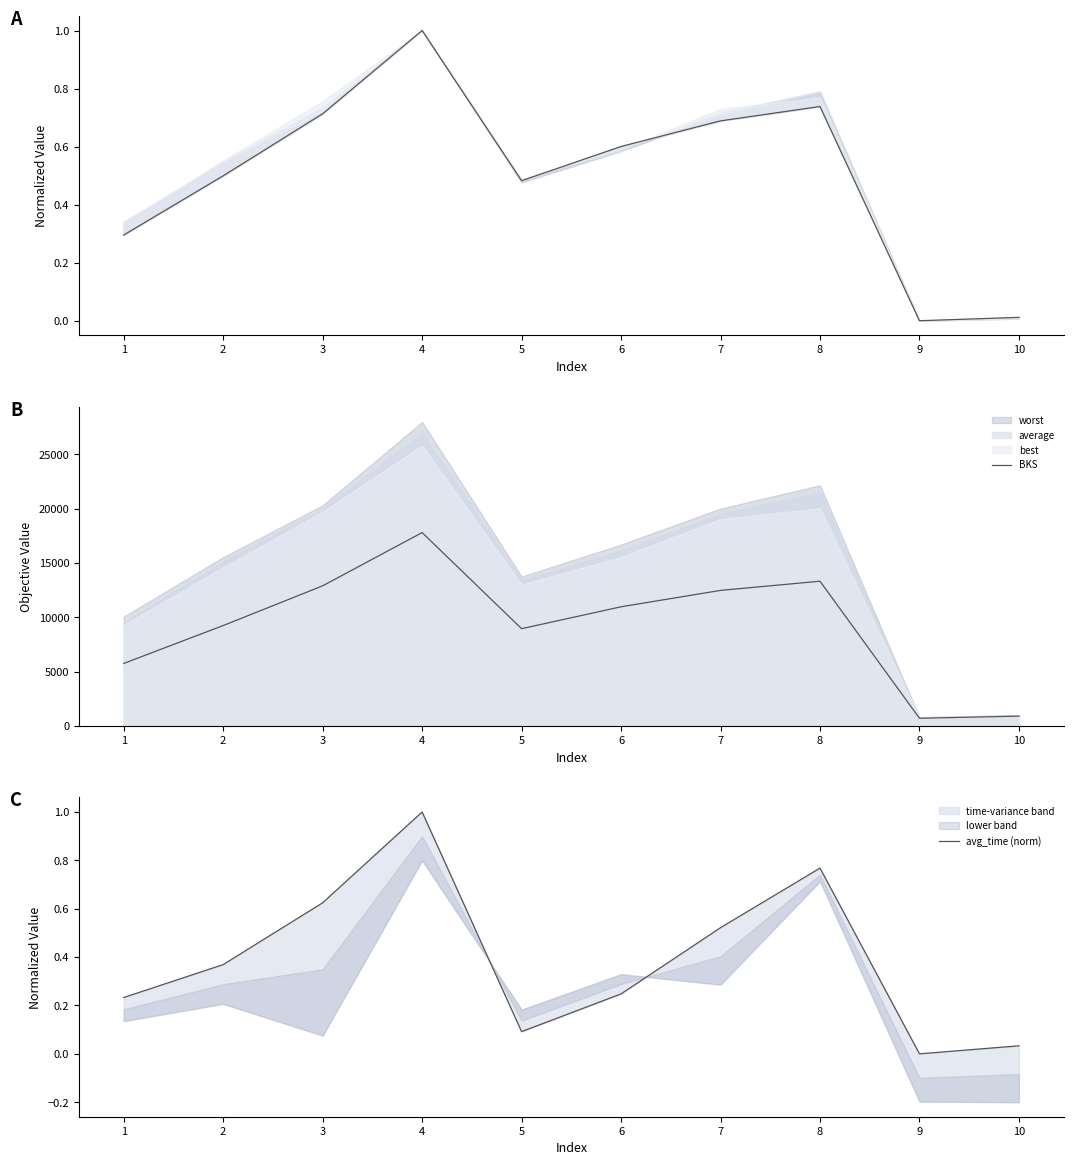

The avg_time (norm) series shows 0.0 at 10. True or false?

True